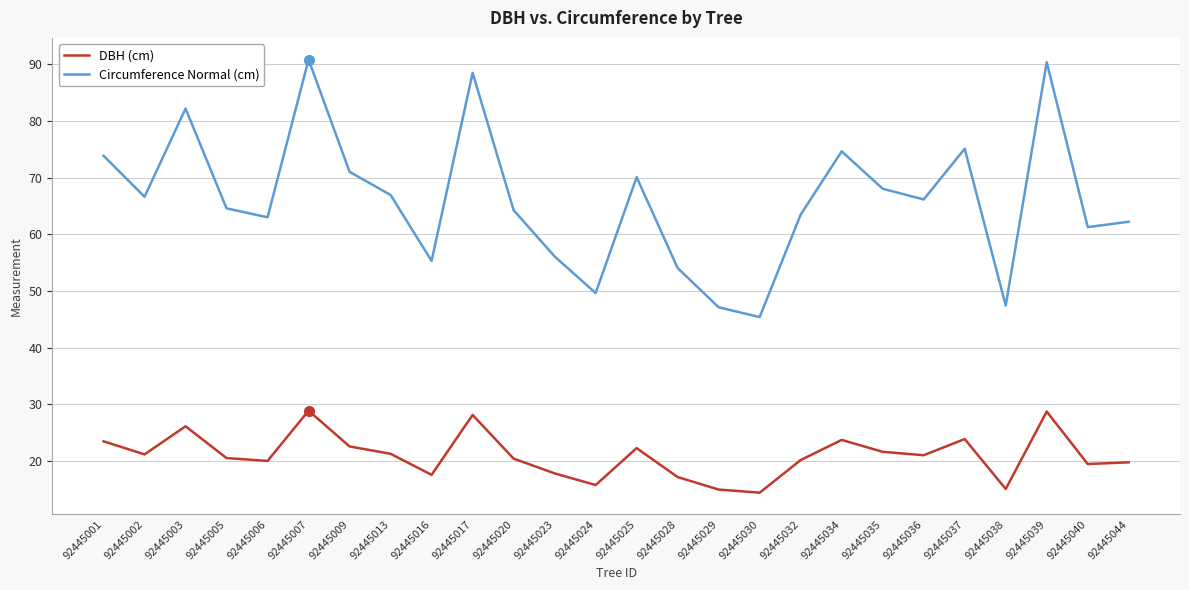

What is the maximum value shown in the chart?

90.8